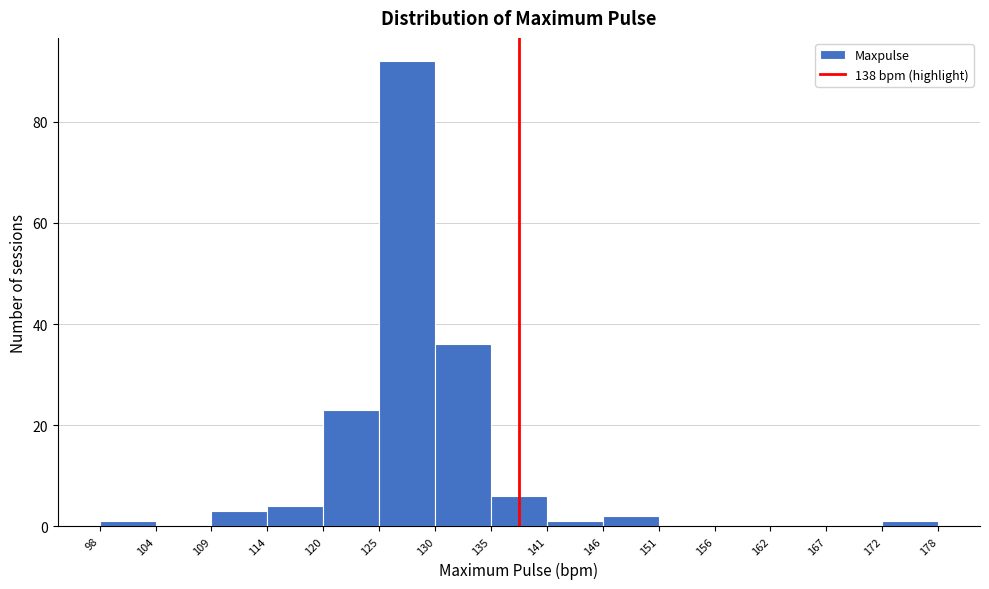

Reading left to right, list every bar in this chart as the range it spans on the x-axis followed by its height. The values are not printed on the chart, so give them approximately, as read against the axis.

98 to 104: under 2
104 to 109: 0
109 to 114: 4
114 to 120: 4
120 to 125: 24
125 to 130: 92
130 to 135: 36
135 to 141: 6
141 to 146: under 2
146 to 151: 2
151 to 156: 0
156 to 162: 0
162 to 167: 0
167 to 172: 0
172 to 178: under 2